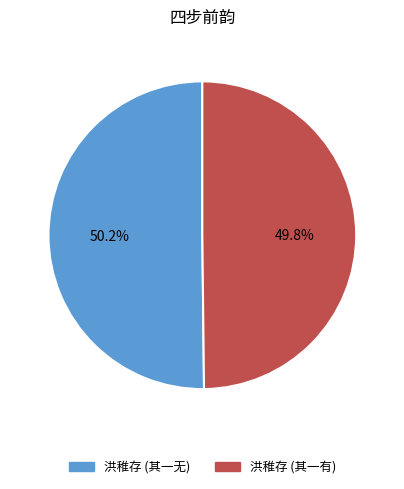

Does any single category account for the majority?

Yes